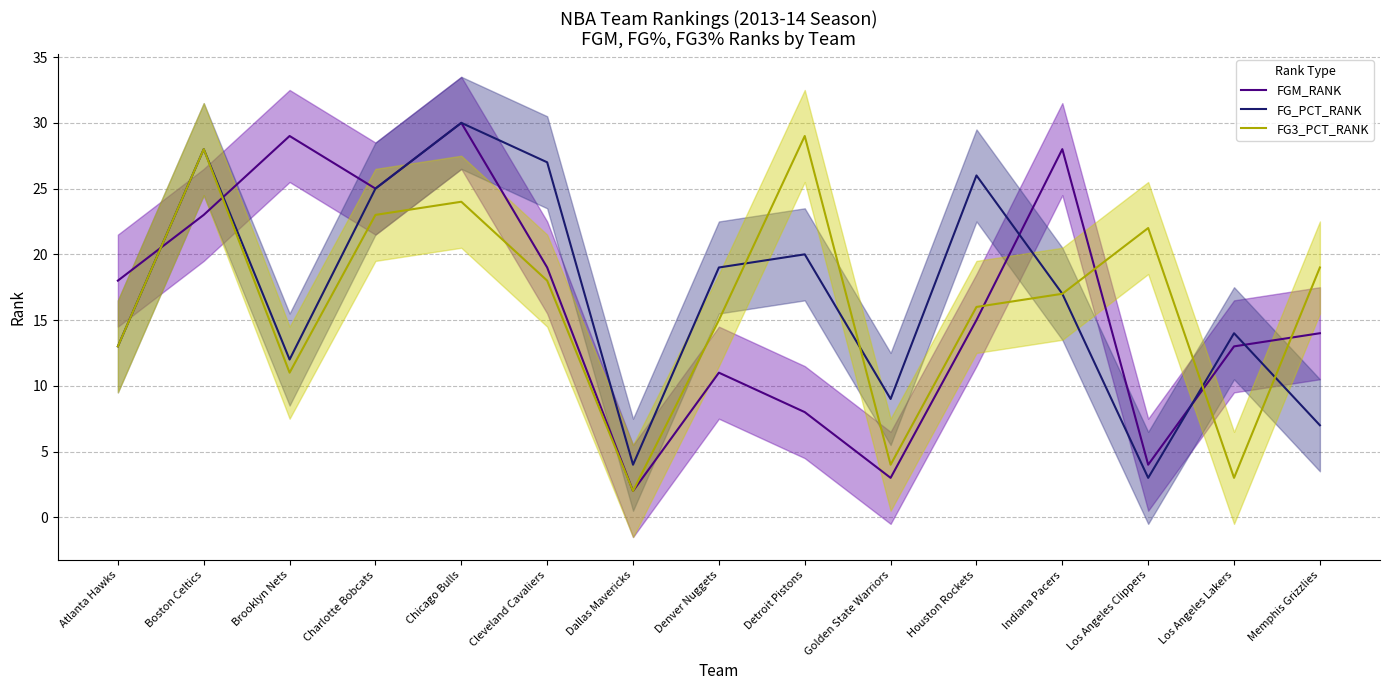

Reading left to right, transcribe all the data shown in this chart.

FGM_RANK: 18	23	29	25	30	19	2	11	8	3	15	28	4	13	14
FG_PCT_RANK: 13	28	12	25	30	27	4	19	20	9	26	17	3	14	7
FG3_PCT_RANK: 13	28	11	23	24	18	2	15	29	4	16	17	22	3	19